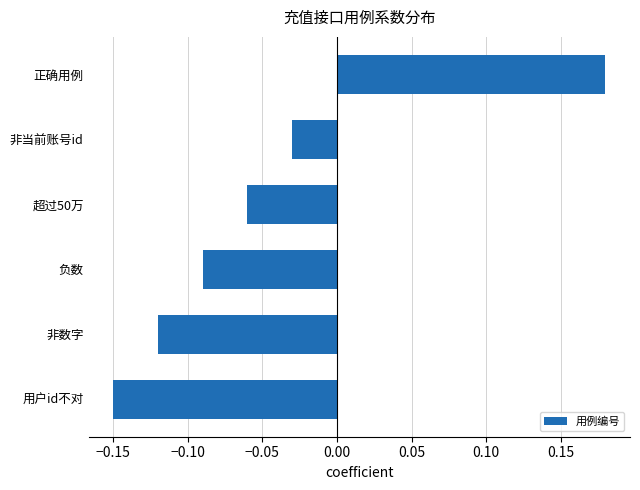

What is the label of the 1st bar from the top?

正确用例